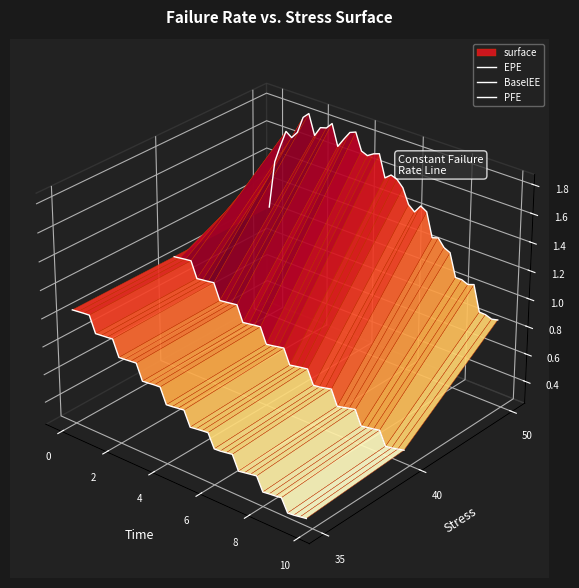

Is the value of BaselEE at 34 greater than the value of PFE at 10?

No